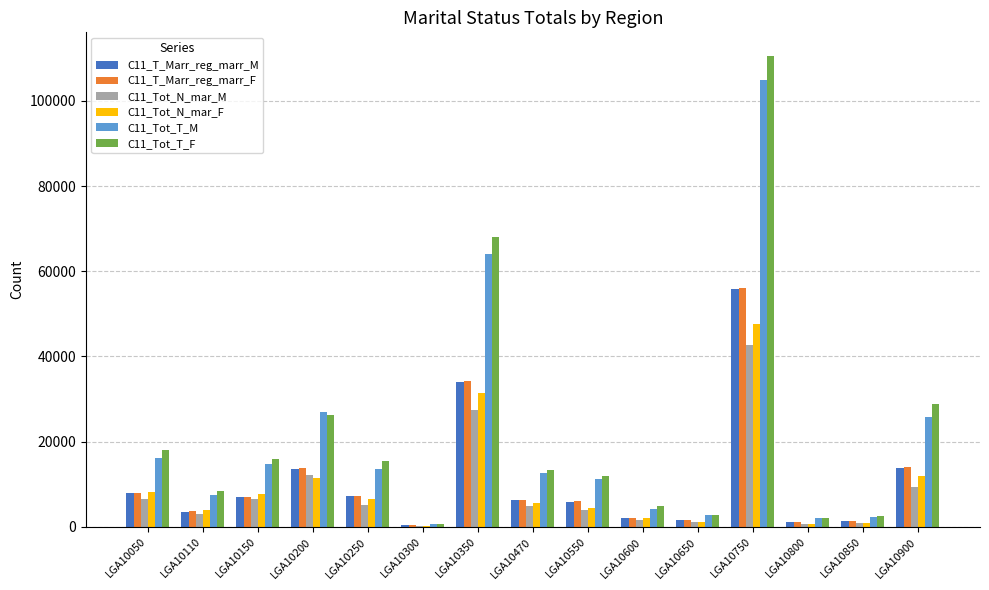

How many series are shown in this chart?

6